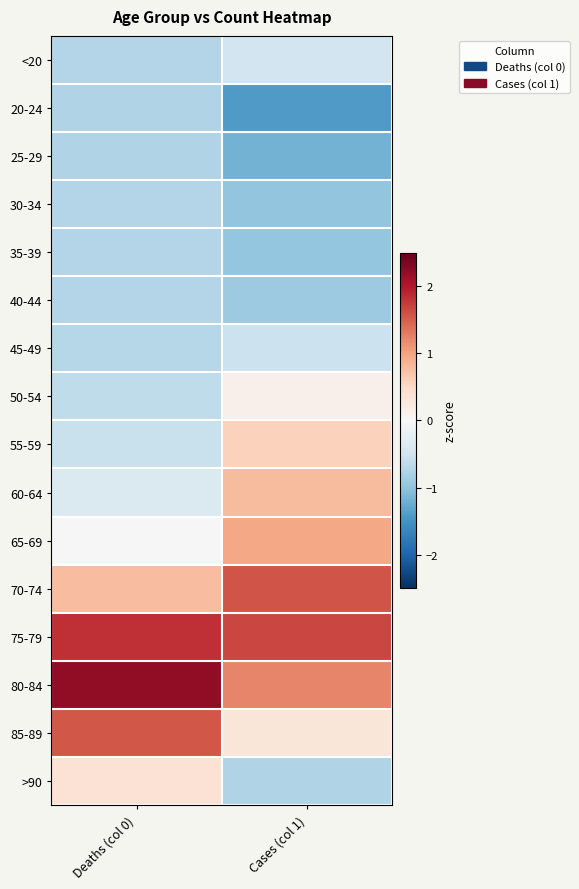

List the series in order of their peak value, lowest first.

25-29, 20-24, 30-34, 35-39, 40-44, 45-49, <20, 50-54, >90, 55-59, 60-64, 65-69, 85-89, 70-74, 75-79, 80-84